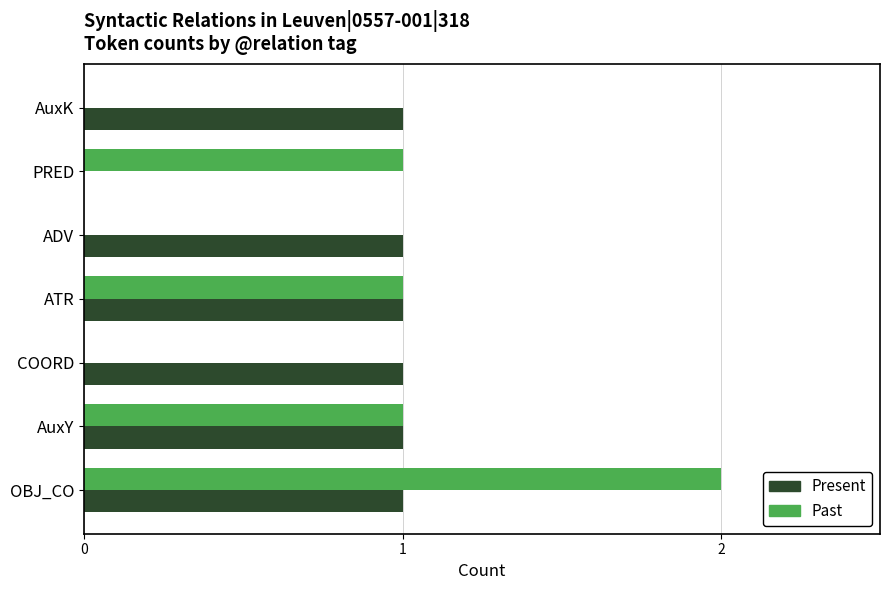

What are all the series names shown in the legend?

Present, Past